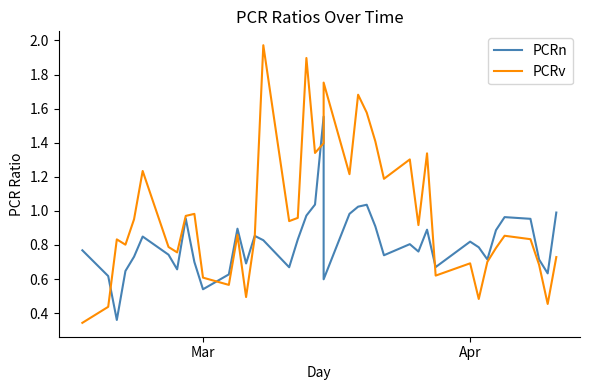

At how many categories does at least one series exceed 0?

40